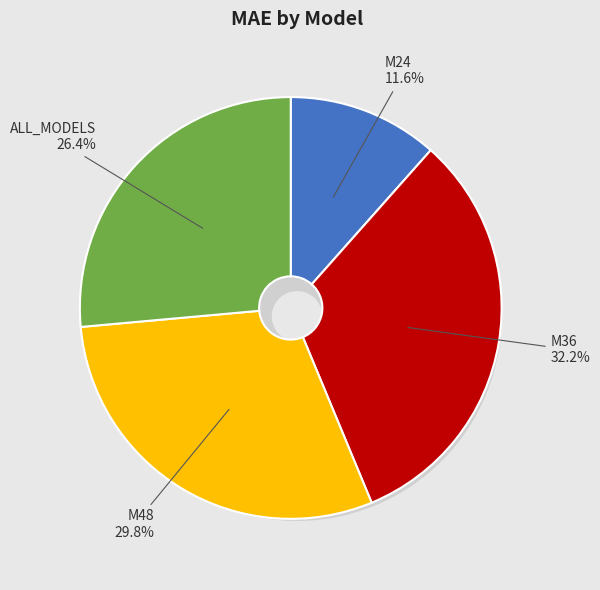

Rank the categories by value from lowest to highest.

M24, ALL_MODELS, M48, M36